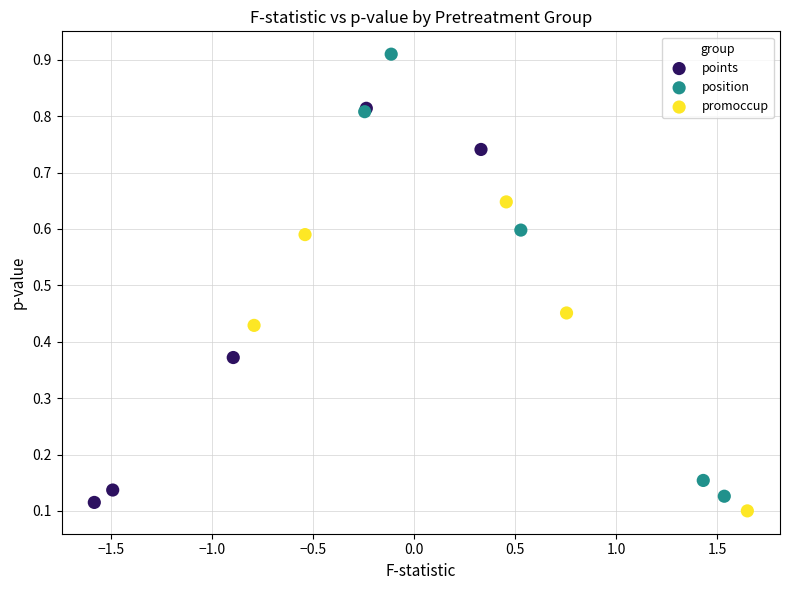

Which series has the largest Y range (max minus min)?

position